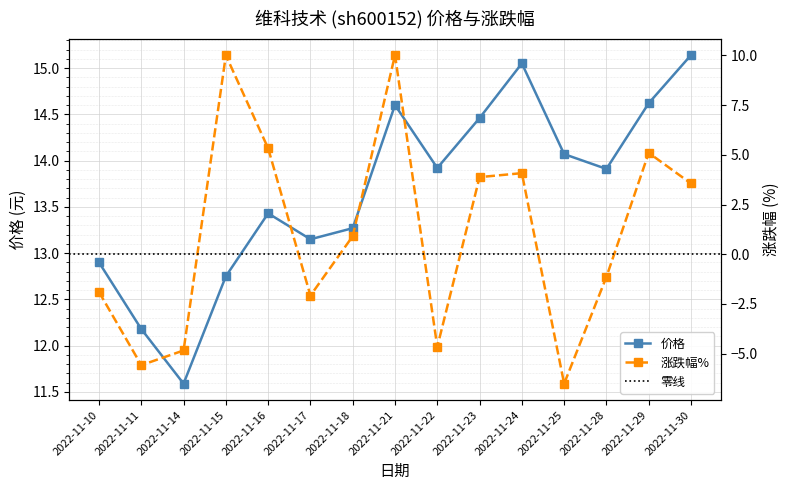

Reading left to right, list all the values displayed in this chart.

价格: 2022-11-10=12.9	2022-11-11=12.2	2022-11-14=11.6	2022-11-15=12.8	2022-11-16=13.4	2022-11-17=13.2	2022-11-18=13.3	2022-11-21=14.6	2022-11-22=13.9	2022-11-23=14.5	2022-11-24=15.1	2022-11-25=14.1	2022-11-28=13.9	2022-11-29=14.6	2022-11-30=15.1
涨跌幅%: 2022-11-10=-1.9	2022-11-11=-5.6	2022-11-14=-4.8	2022-11-15=10.0	2022-11-16=5.3	2022-11-17=-2.1	2022-11-18=0.9	2022-11-21=10.0	2022-11-22=-4.7	2022-11-23=3.9	2022-11-24=4.1	2022-11-25=-6.5	2022-11-28=-1.1	2022-11-29=5.1	2022-11-30=3.6